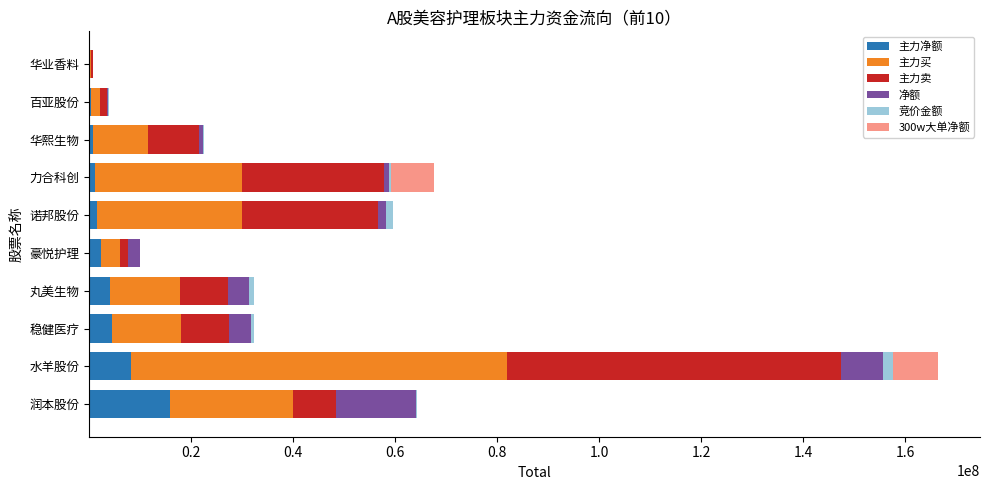

At which category is the sum across all series the highest?

水羊股份